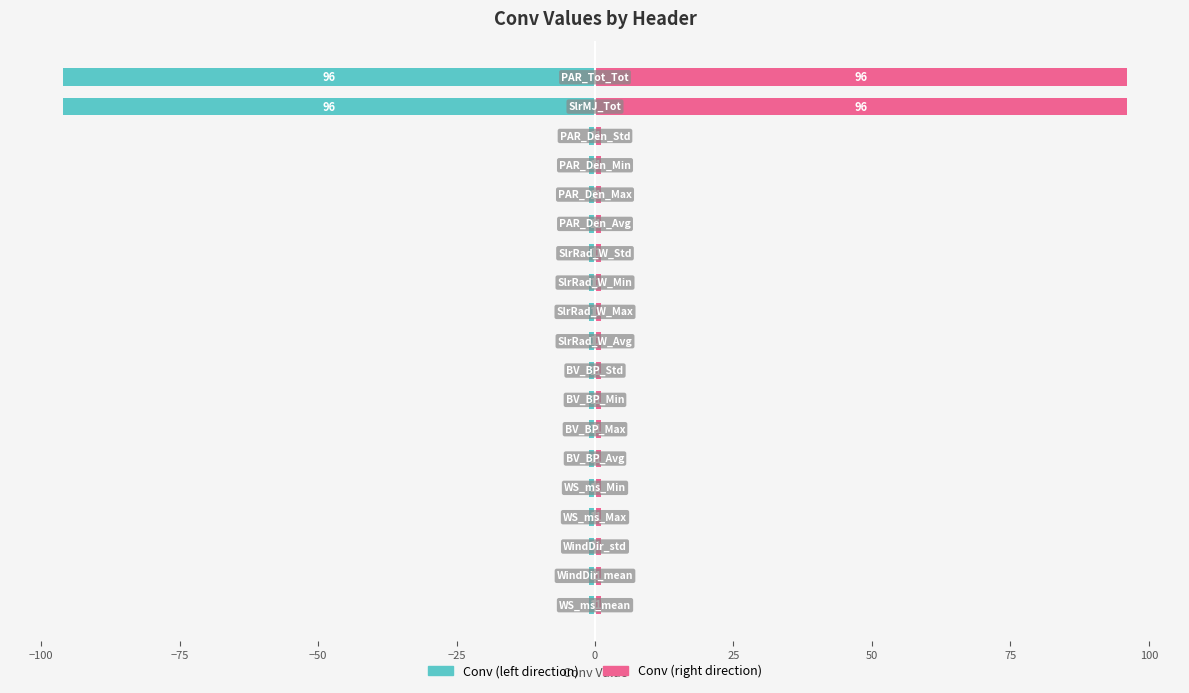

Is the value of Conv (left) at 17 greater than the value of Conv (right) at 0?

No